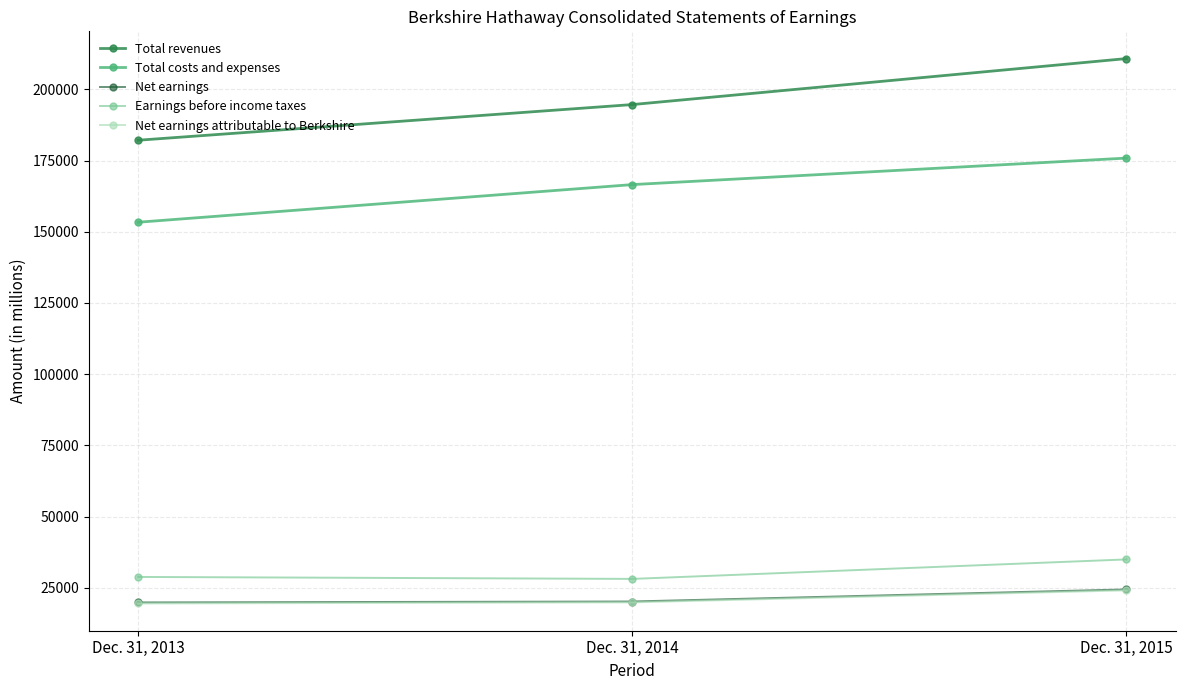

Is this an area chart (filled region under the line)?

No